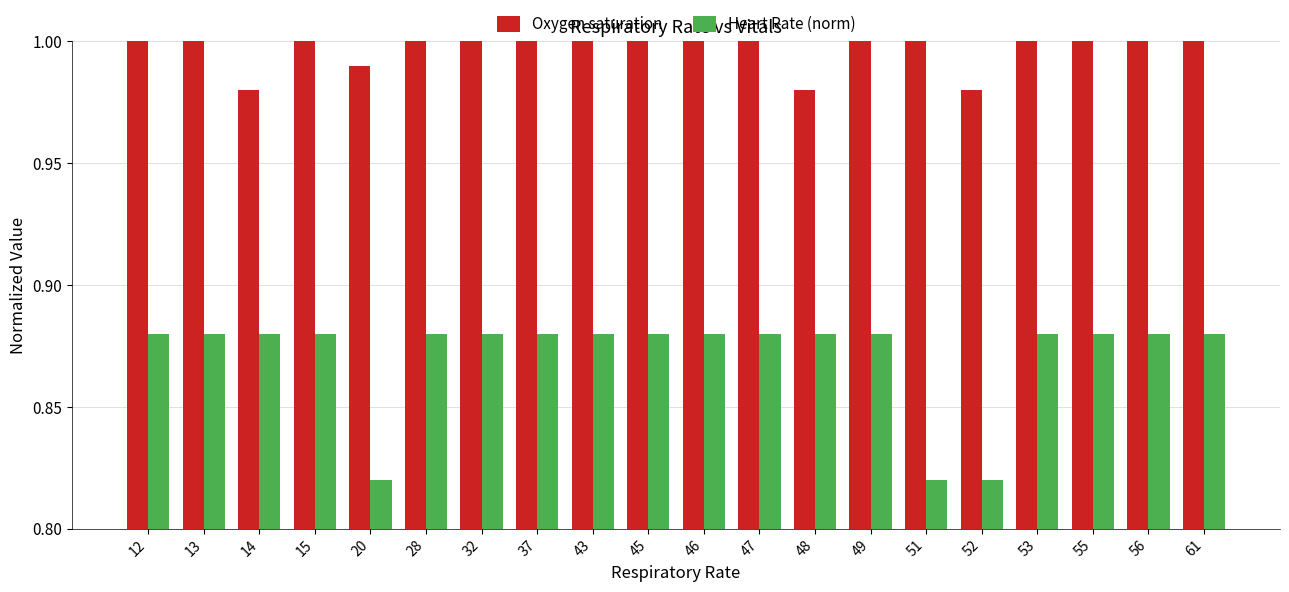

What is the total value across all series at 61?

1.9